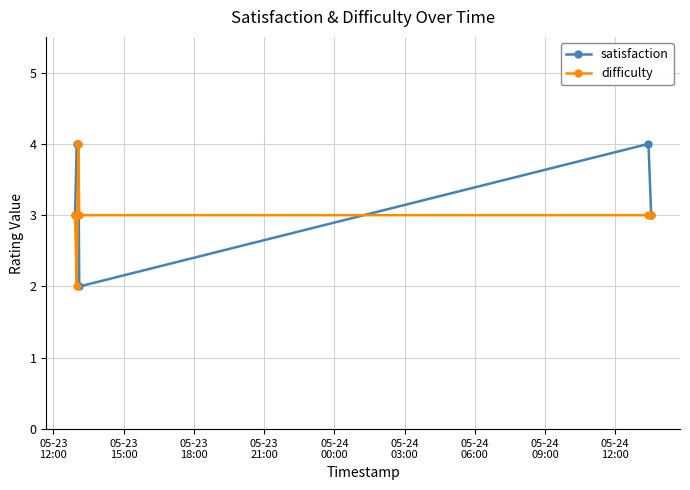

How many interior local valleys does the satisfaction series have?

1